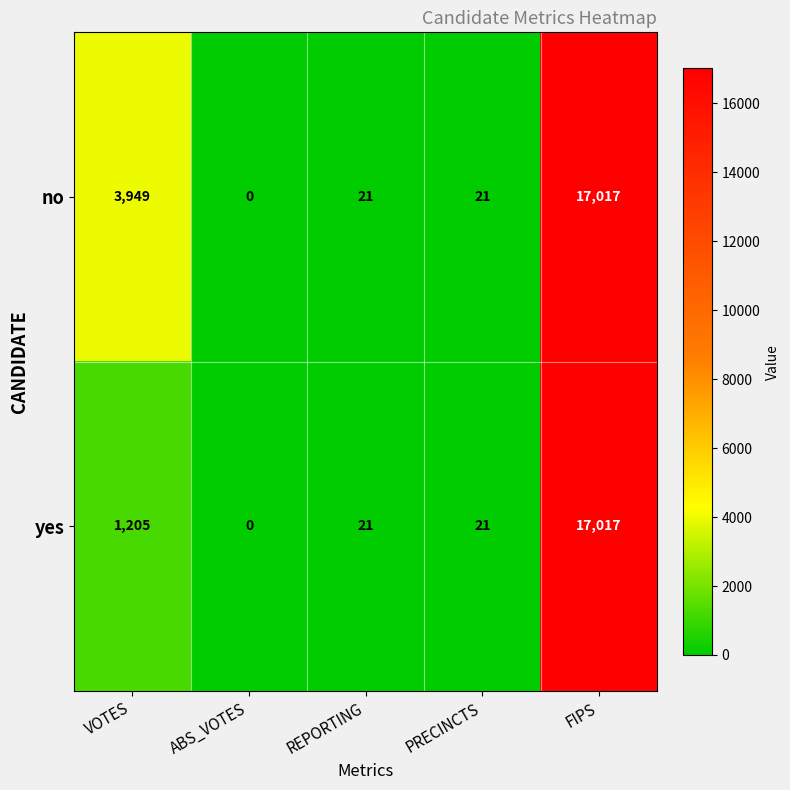

Reading left to right, transcribe all the data shown in this chart.

no: VOTES=3949	ABS_VOTES=0	REPORTING=21	PRECINCTS=21	FIPS=17017
yes: VOTES=1205	ABS_VOTES=0	REPORTING=21	PRECINCTS=21	FIPS=17017